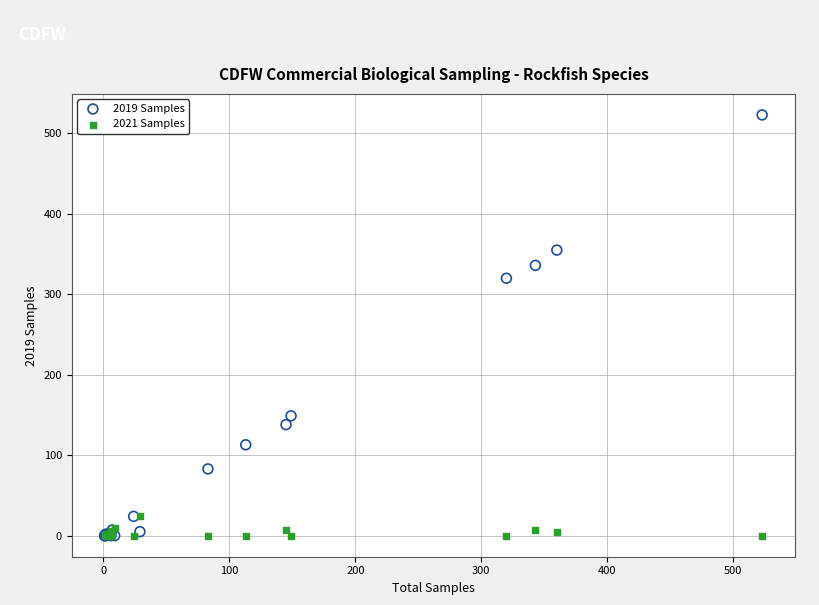

Across all series, what Y value is closest to 261?

320